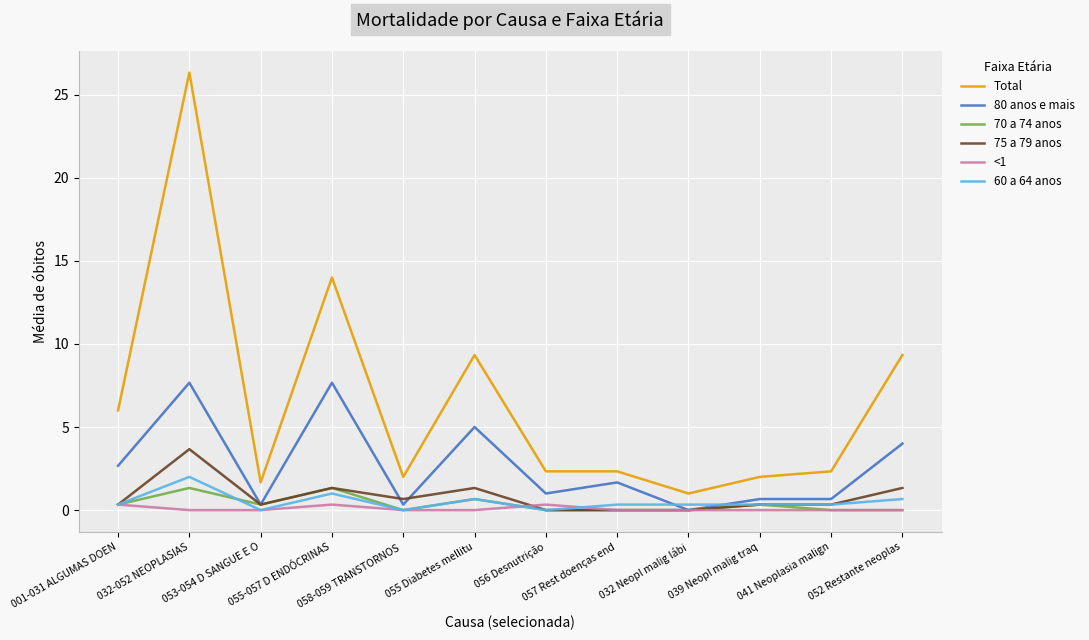

Reading right to left, transcribe all the data shown in this chart.

Total: 052 Restante neoplas=9.3	041 Neoplasia malign=2.3	039 Neopl malig traq=2.0	032 Neopl malig lábi=1.0	057 Rest doenças end=2.3	056 Desnutrição=2.3	055 Diabetes mellitu=9.3	058-059 TRANSTORNOS =2.0	055-057 D ENDÓCRINAS=14.0	053-054 D SANGUE E O=1.7	032-052 NEOPLASIAS=26.3	001-031 ALGUMAS DOEN=6.0
80 anos e mais: 052 Restante neoplas=4.0	041 Neoplasia malign=0.7	039 Neopl malig traq=0.7	032 Neopl malig lábi=0.0	057 Rest doenças end=1.7	056 Desnutrição=1.0	055 Diabetes mellitu=5.0	058-059 TRANSTORNOS =0.3	055-057 D ENDÓCRINAS=7.7	053-054 D SANGUE E O=0.3	032-052 NEOPLASIAS=7.7	001-031 ALGUMAS DOEN=2.7
70 a 74 anos: 052 Restante neoplas=0.0	041 Neoplasia malign=0.0	039 Neopl malig traq=0.3	032 Neopl malig lábi=0.0	057 Rest doenças end=0.0	056 Desnutrição=0.0	055 Diabetes mellitu=0.7	058-059 TRANSTORNOS =0.0	055-057 D ENDÓCRINAS=1.3	053-054 D SANGUE E O=0.3	032-052 NEOPLASIAS=1.3	001-031 ALGUMAS DOEN=0.3
75 a 79 anos: 052 Restante neoplas=1.3	041 Neoplasia malign=0.3	039 Neopl malig traq=0.3	032 Neopl malig lábi=0.0	057 Rest doenças end=0.0	056 Desnutrição=0.0	055 Diabetes mellitu=1.3	058-059 TRANSTORNOS =0.7	055-057 D ENDÓCRINAS=1.3	053-054 D SANGUE E O=0.3	032-052 NEOPLASIAS=3.7	001-031 ALGUMAS DOEN=0.3
<1: 052 Restante neoplas=0.0	041 Neoplasia malign=0.0	039 Neopl malig traq=0.0	032 Neopl malig lábi=0.0	057 Rest doenças end=0.0	056 Desnutrição=0.3	055 Diabetes mellitu=0.0	058-059 TRANSTORNOS =0.0	055-057 D ENDÓCRINAS=0.3	053-054 D SANGUE E O=0.0	032-052 NEOPLASIAS=0.0	001-031 ALGUMAS DOEN=0.3
60 a 64 anos: 052 Restante neoplas=0.7	041 Neoplasia malign=0.3	039 Neopl malig traq=0.3	032 Neopl malig lábi=0.3	057 Rest doenças end=0.3	056 Desnutrição=0.0	055 Diabetes mellitu=0.7	058-059 TRANSTORNOS =0.0	055-057 D ENDÓCRINAS=1.0	053-054 D SANGUE E O=0.0	032-052 NEOPLASIAS=2.0	001-031 ALGUMAS DOEN=0.3